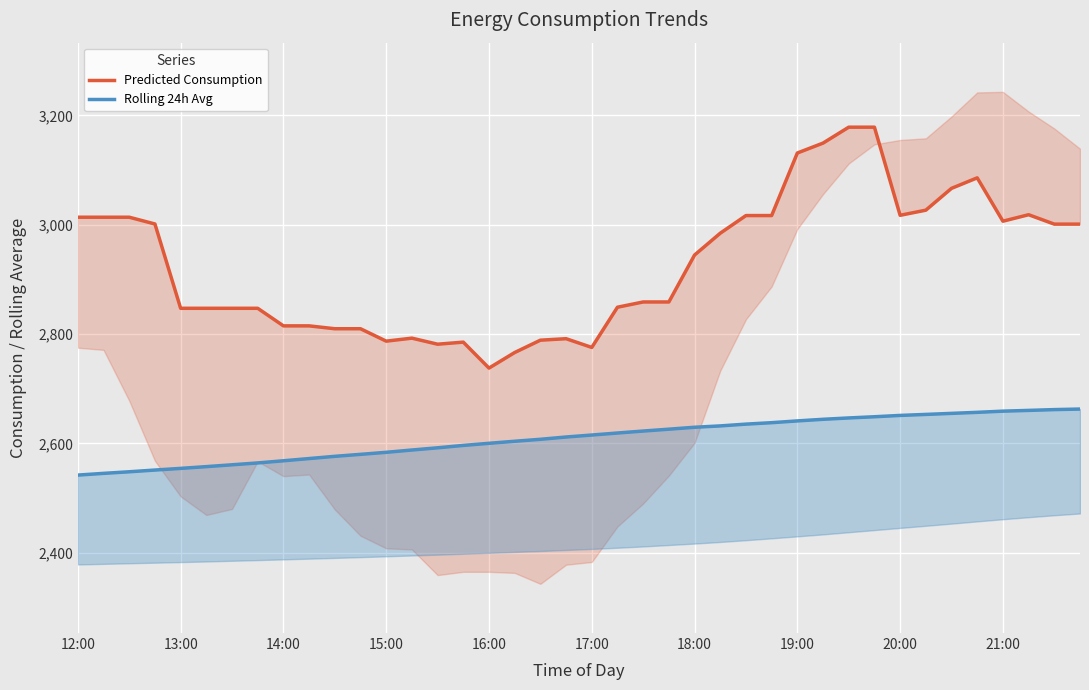

Which series has the widest spread of values?

Predicted Consumption